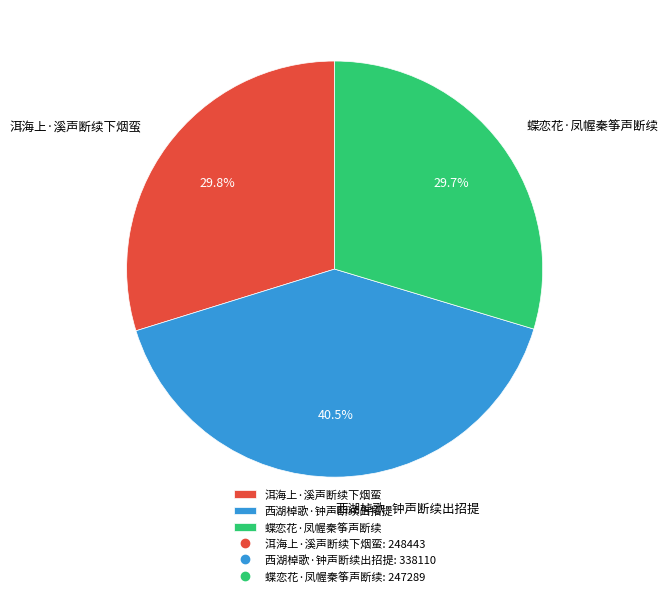

Approximately how many times larger is the value at 西湖棹歌·钟声断续出招提 compared to 蝶恋花·凤幄秦筝声断续?

1.4